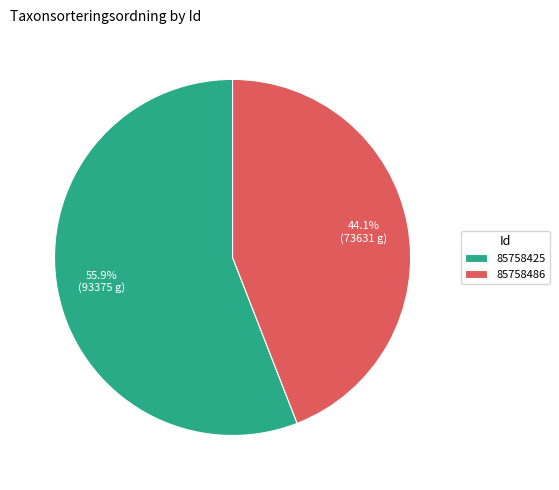

Which has a higher value, 85758486 or 85758425?

85758425